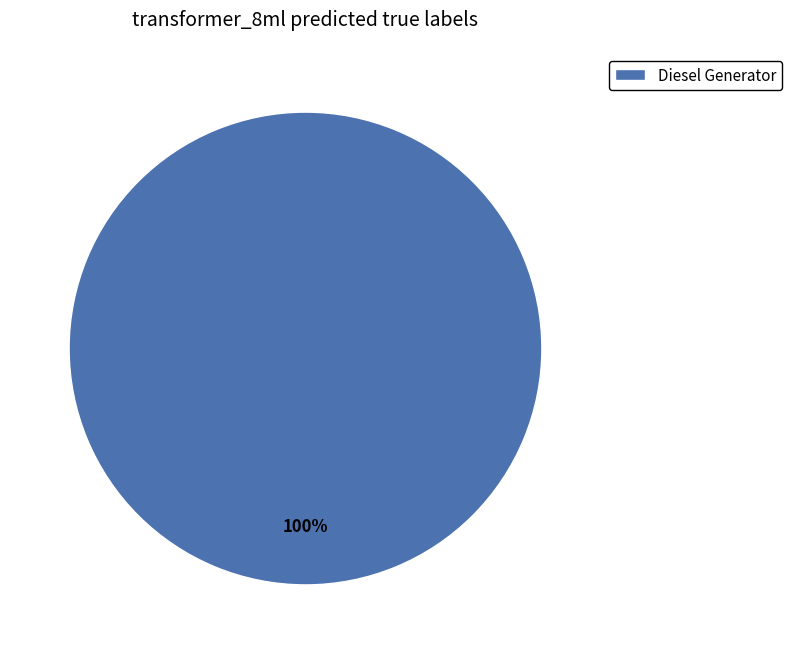

Is it true that Diesel Generator is 89% of the pie?

False